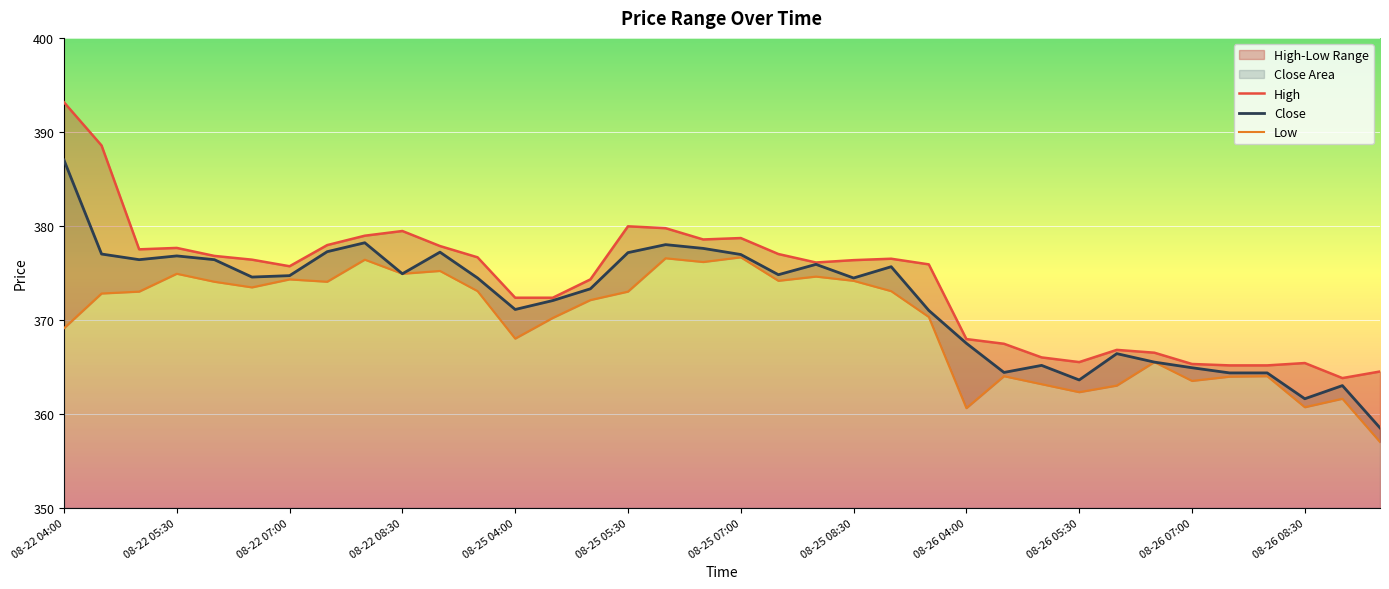

What is the average value of the High series?

374.0